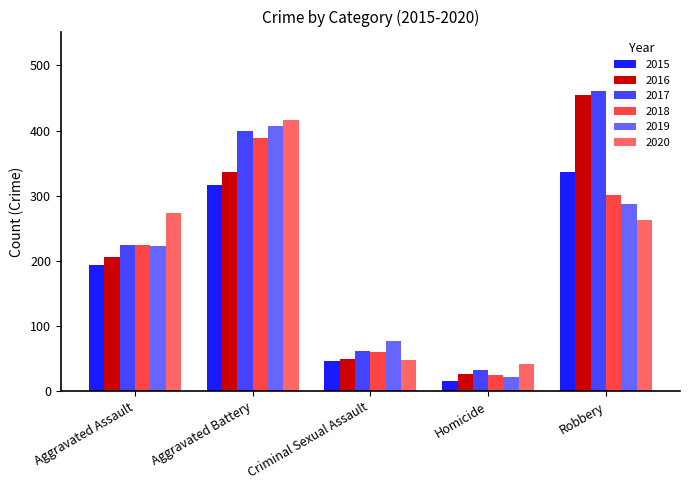

What is the label of the 4th bar from the right?

Aggravated Battery